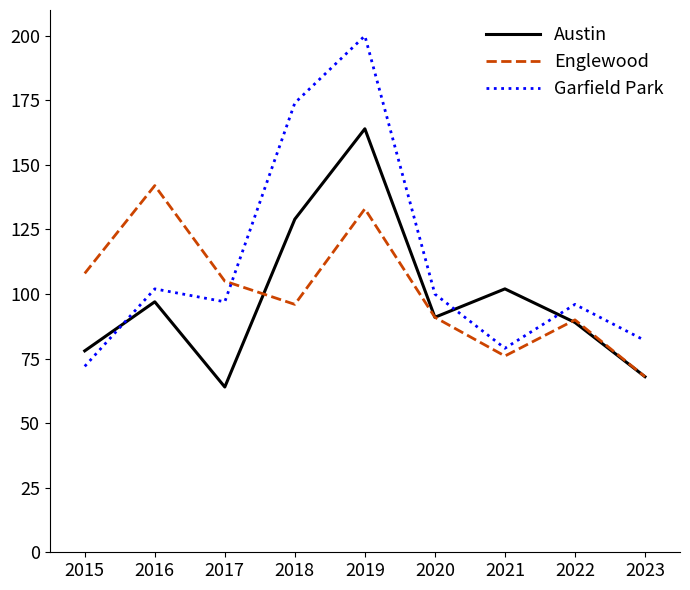

Where is the first local minimum for Englewood?

2018